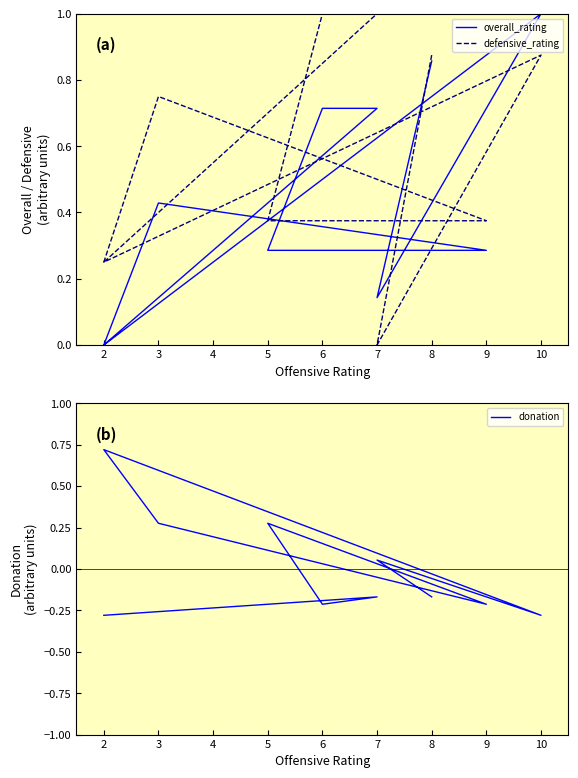

Which series ends up on top after the final intersection of donation and defensive_rating?

defensive_rating